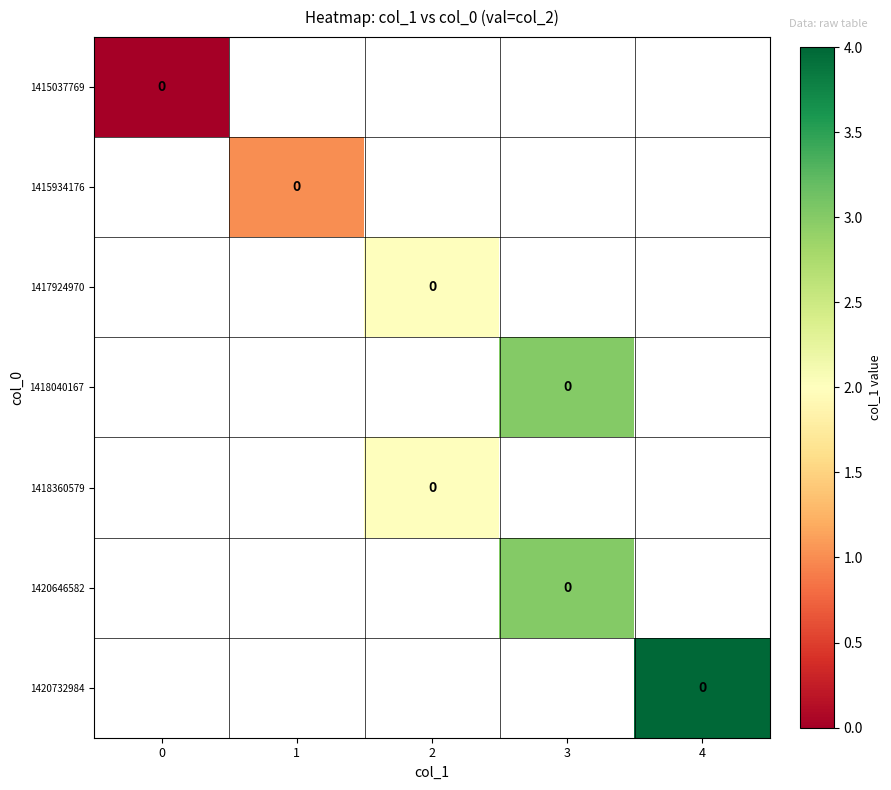

What is the greatest value displayed?

4.0